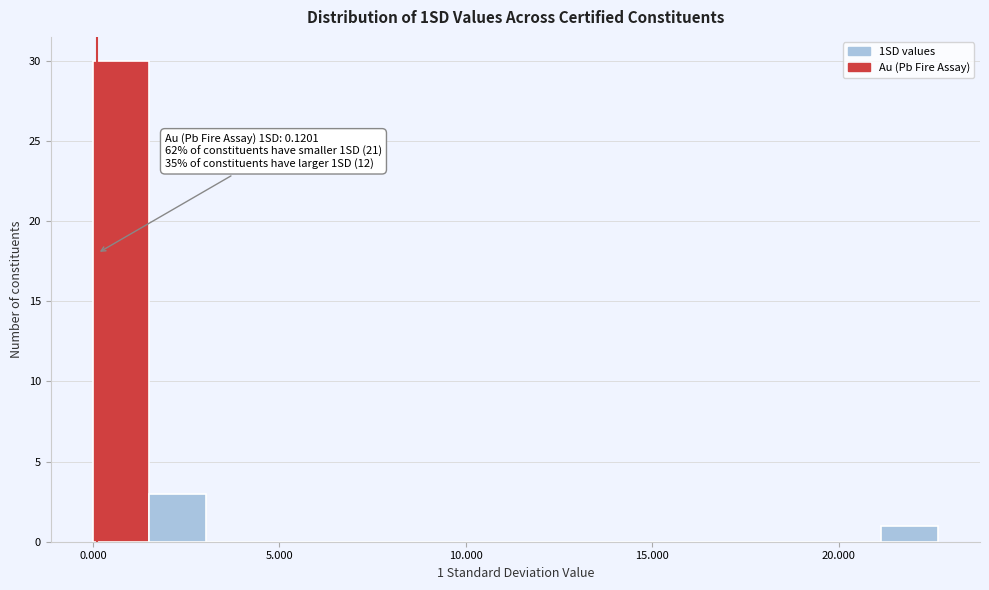

Around what value on the x-axis is the tallest bar? Give the approximate position of its centre, as read against the axis.

1.0